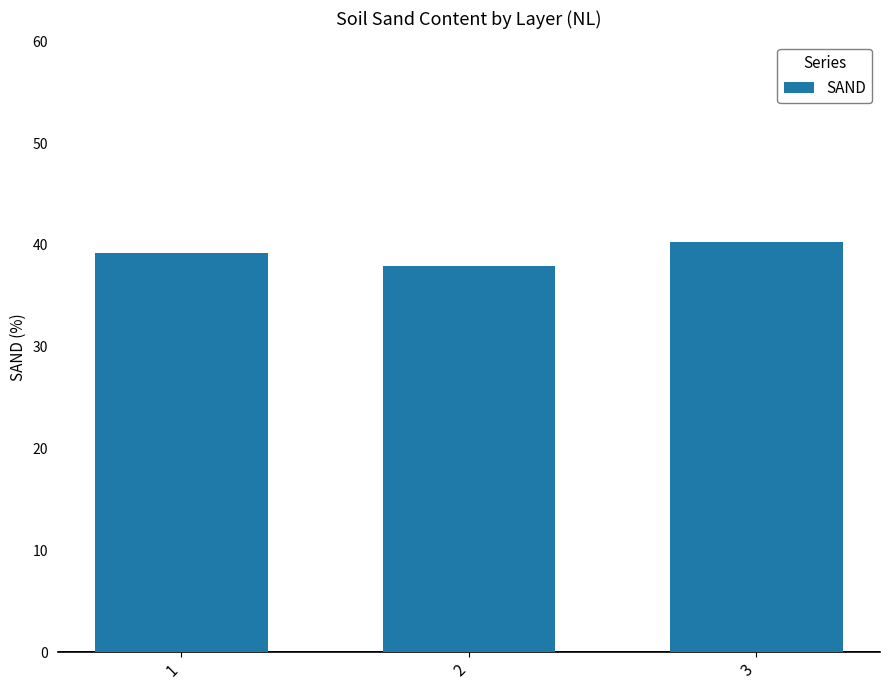

Reading right to left, transcribe all the data shown in this chart.

40.3	37.9	39.2